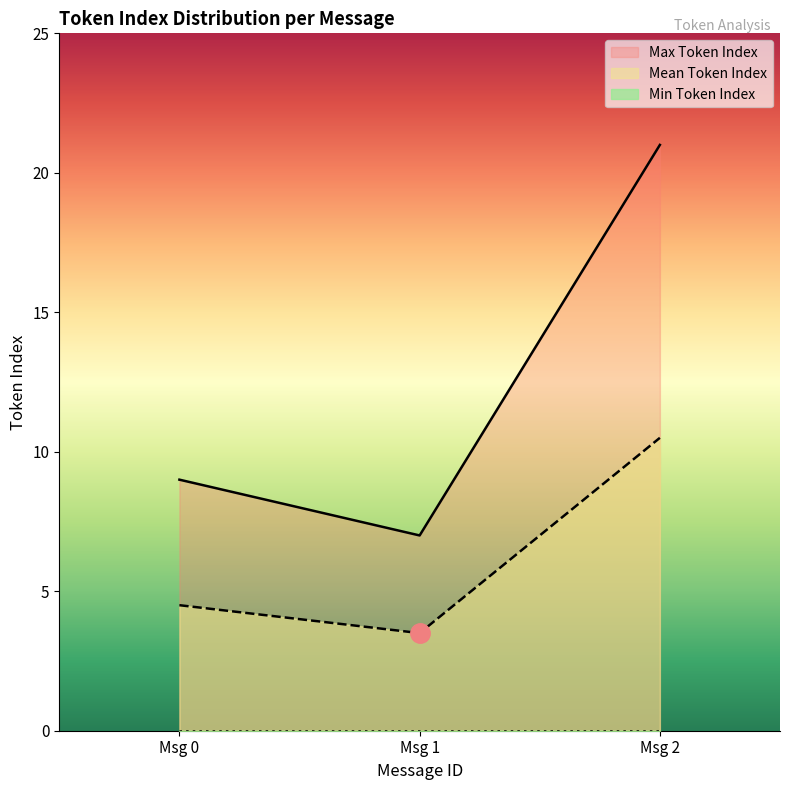

Is it true that Mean Token Index equals 3.5 at Msg 1?

True